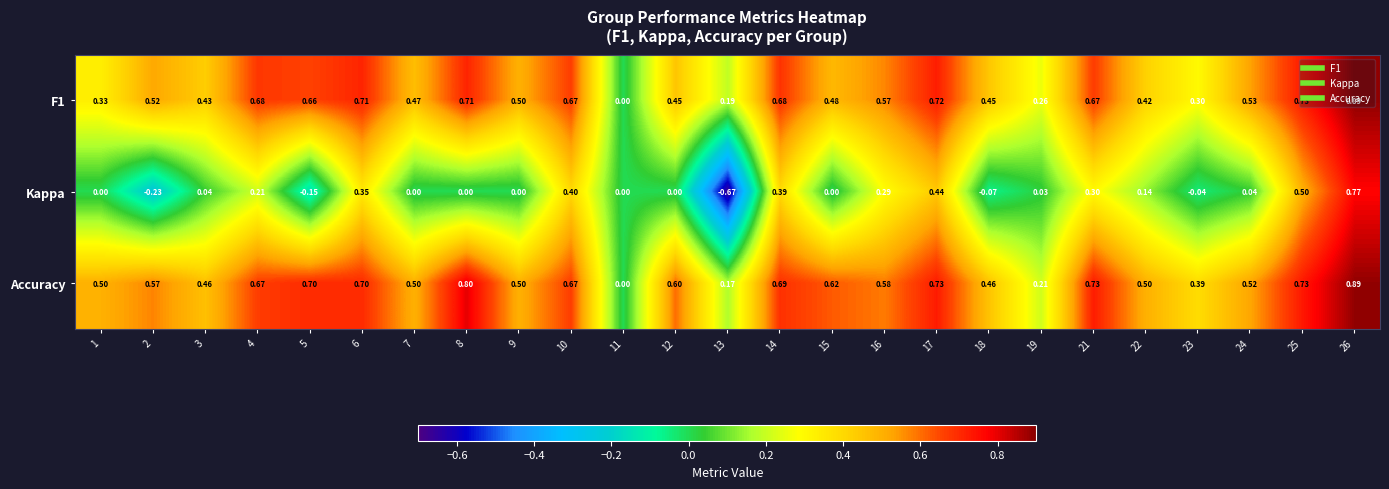

How many distinct data groups are displayed?

3